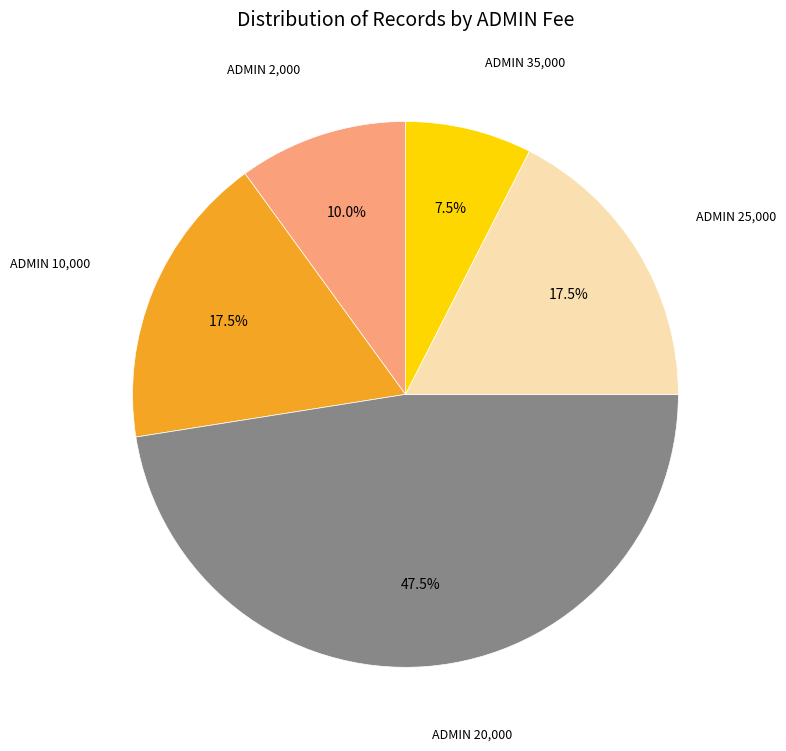

Does any single category account for the majority?

No